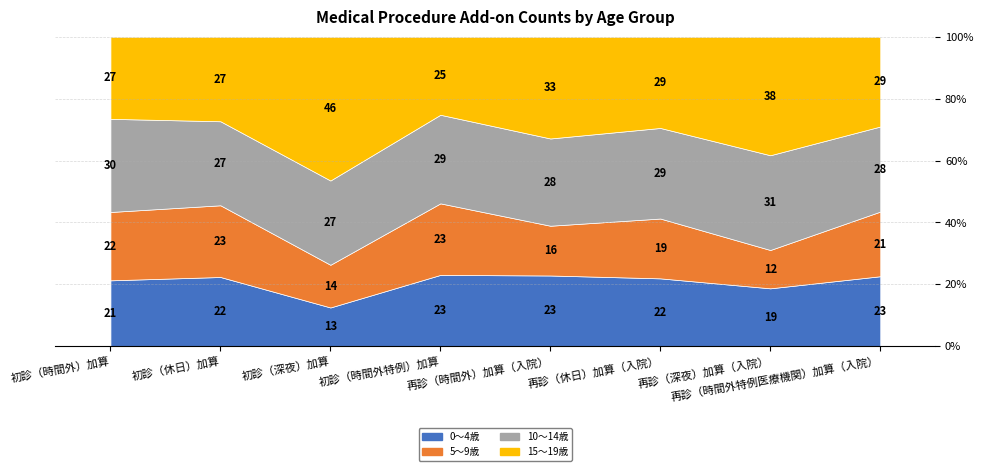

True or false: 15～19歳 has a value of 33 at 再診（休日）加算（入院）.

False